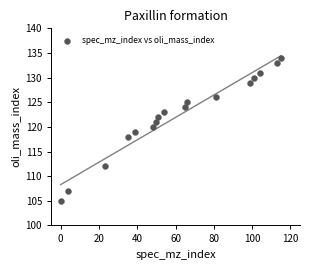

What is the range of X values (max minus min)?

115